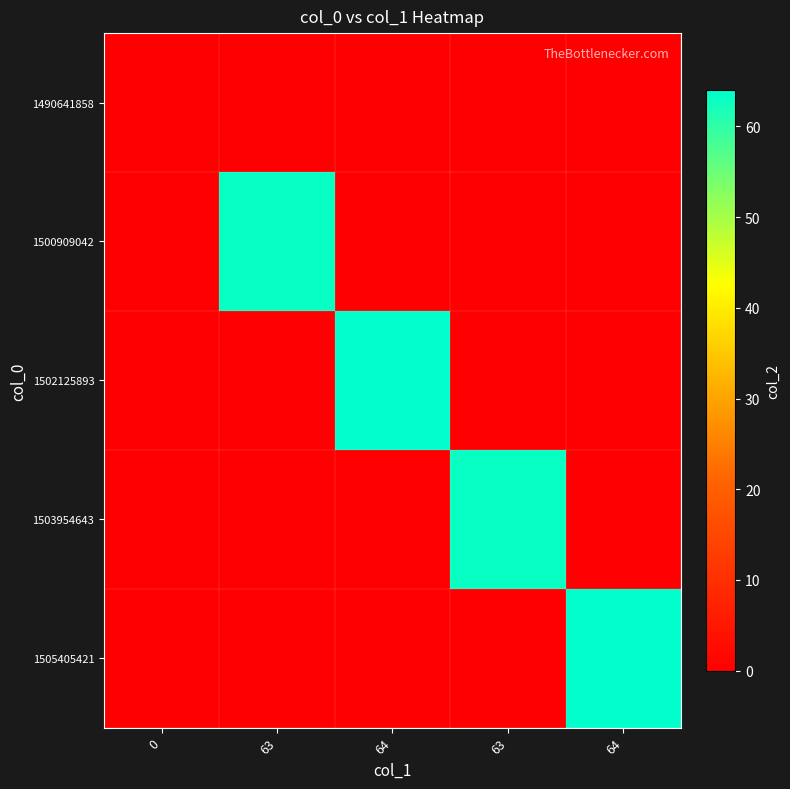

How many series are shown in this chart?

5